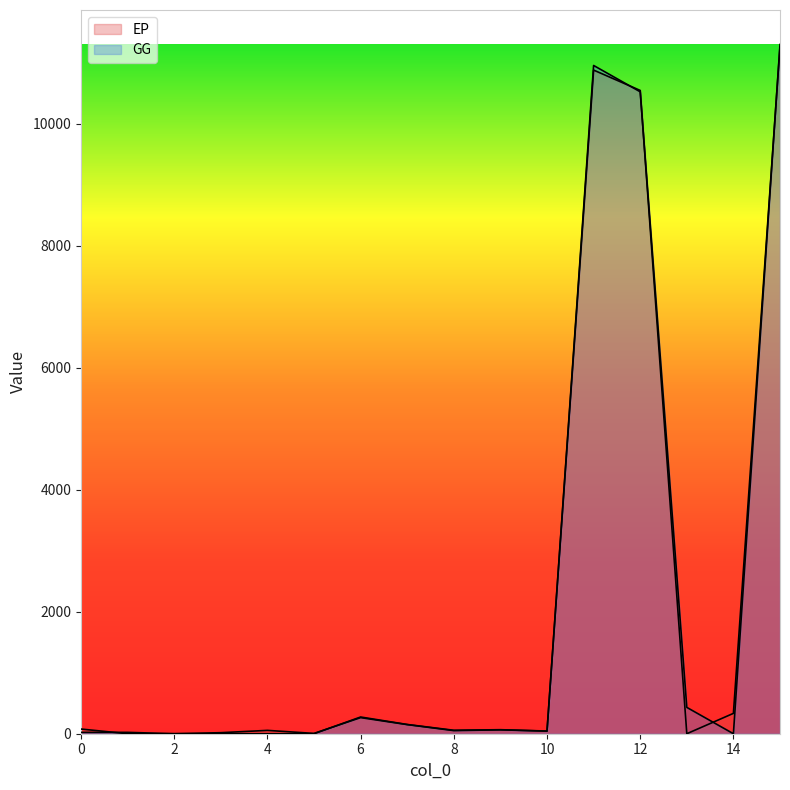

After their last crossing, which series has the higher values: EP or GG?

GG